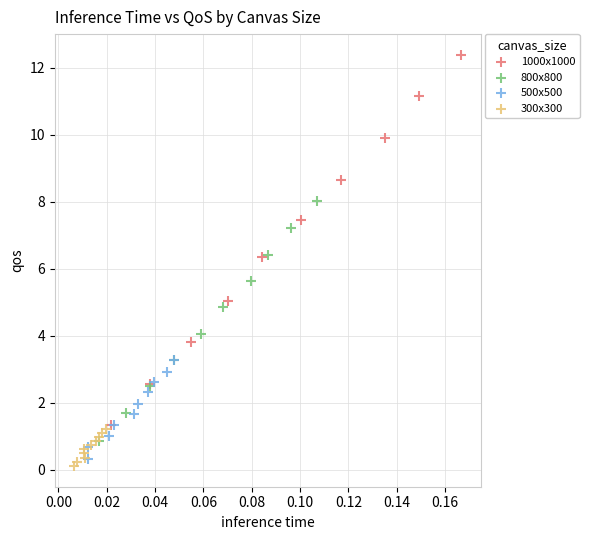

Which series reaches the maximum Y coordinate?

1000x1000